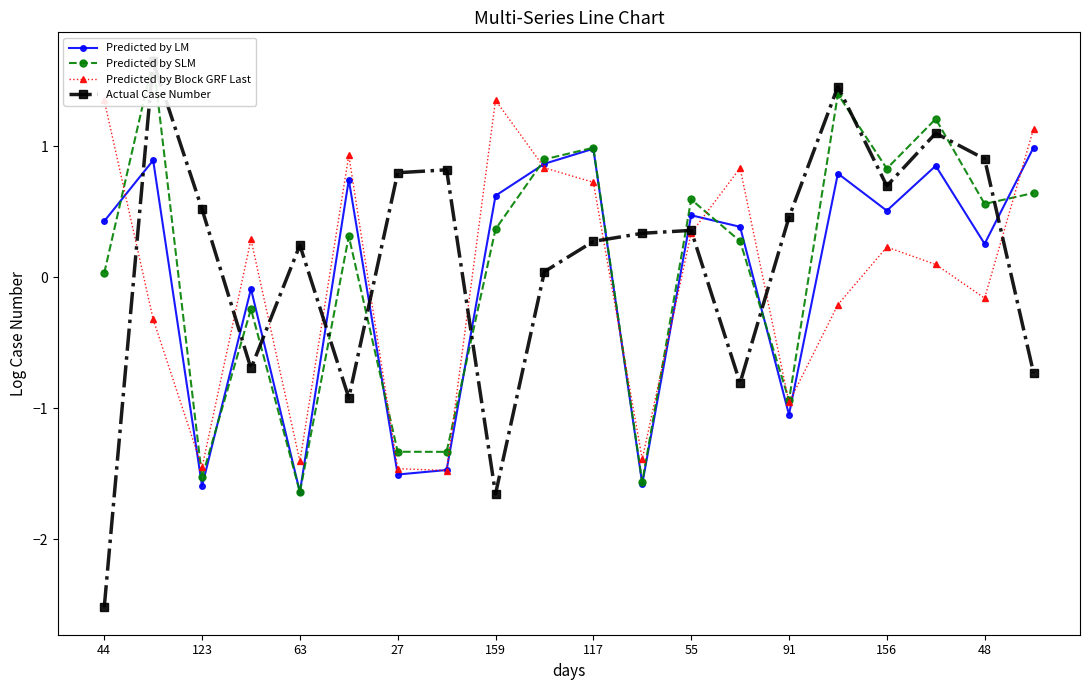

How many interior local peaks does the Predicted by Block GRF Last series have?

5